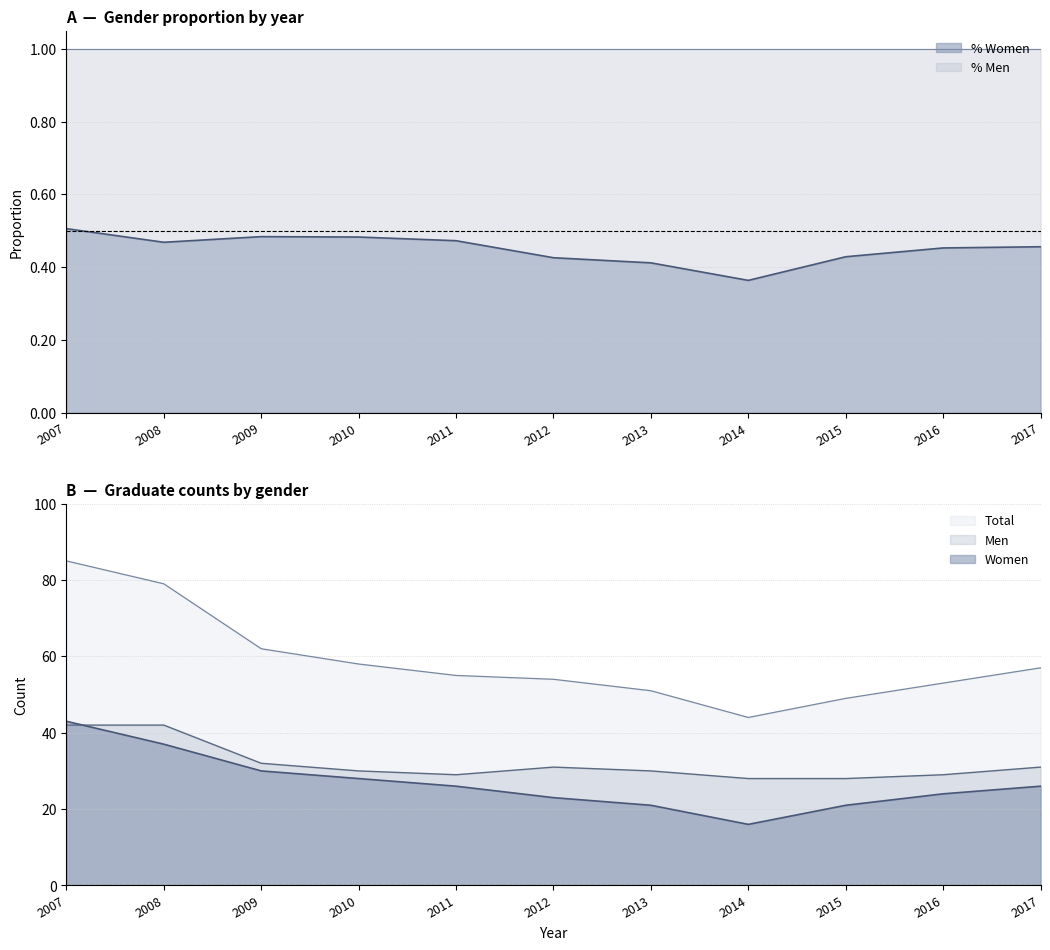

Reading right to left, list all the values displayed in this chart.

0.5	0.5	0.4	0.4	0.4	0.4	0.5	0.5	0.5	0.5	0.5